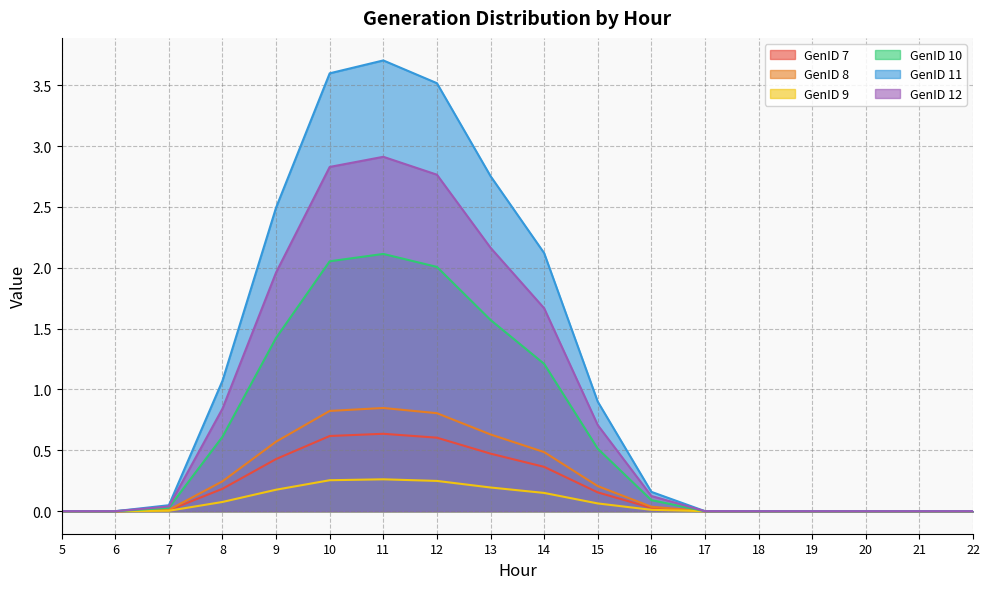

Is it true that GenID 8 equals 1.1 at 12?

False